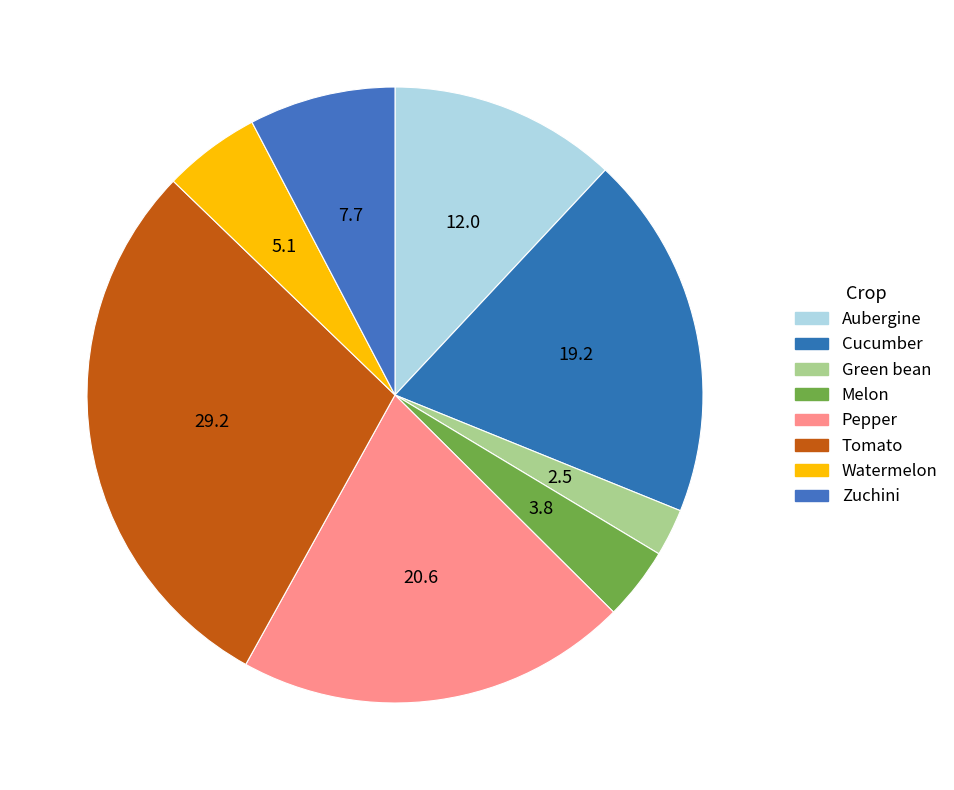

What is the largest slice in the pie chart?

Tomato